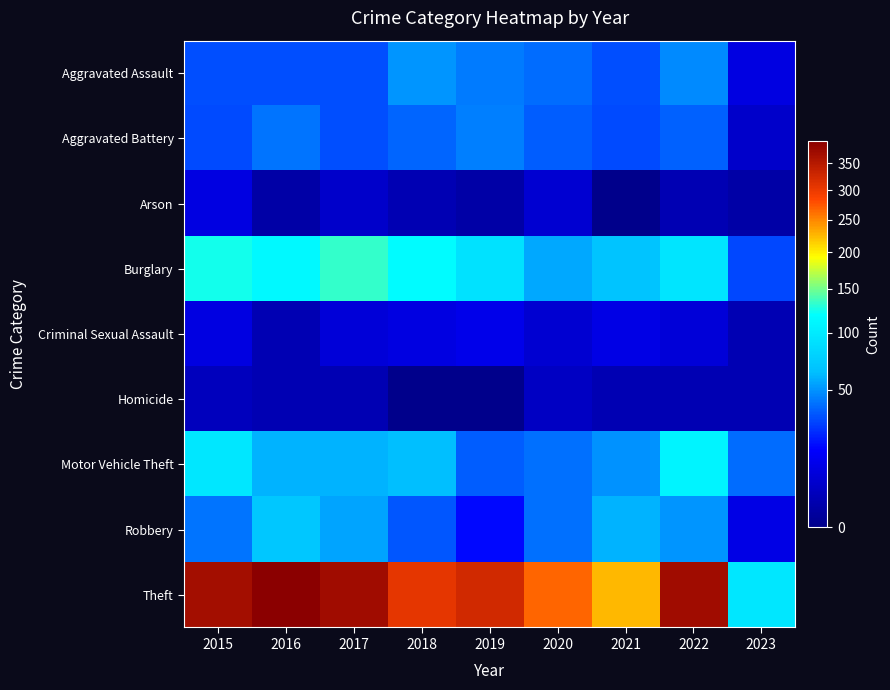

Rank the series at 2021 from highest to lowest value.

Theft, Burglary, Robbery, Motor Vehicle Theft, Aggravated Assault, Aggravated Battery, Criminal Sexual Assault, Homicide, Arson